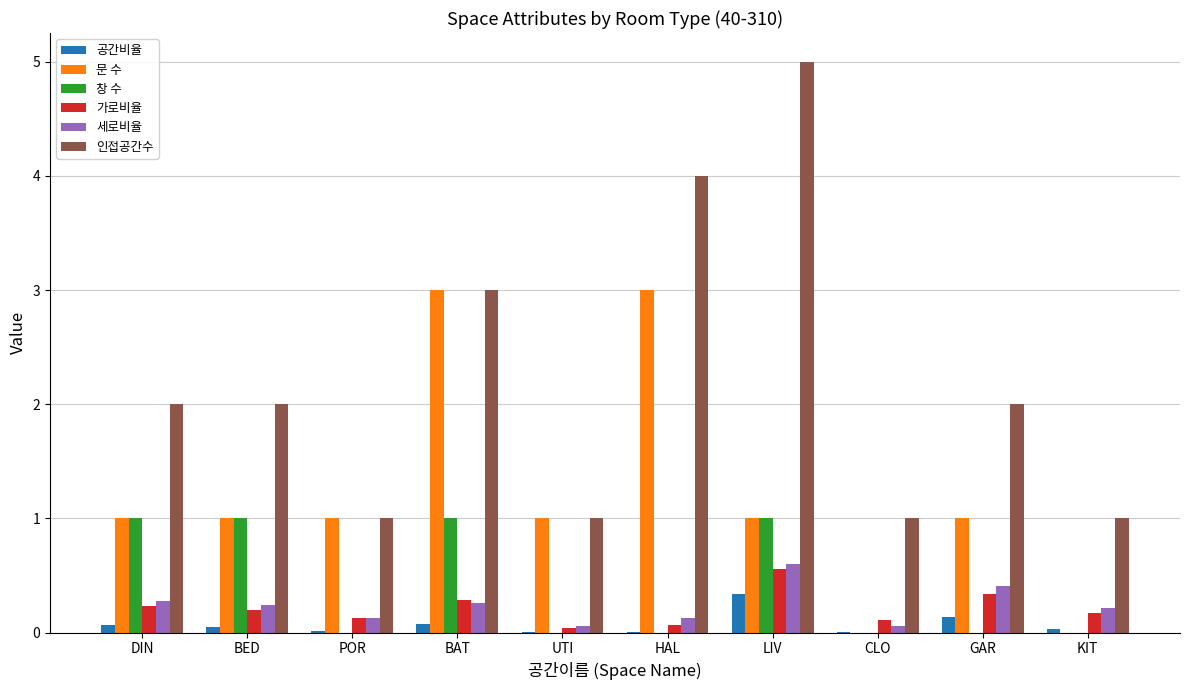

Does the chart contain stacked bars?

No